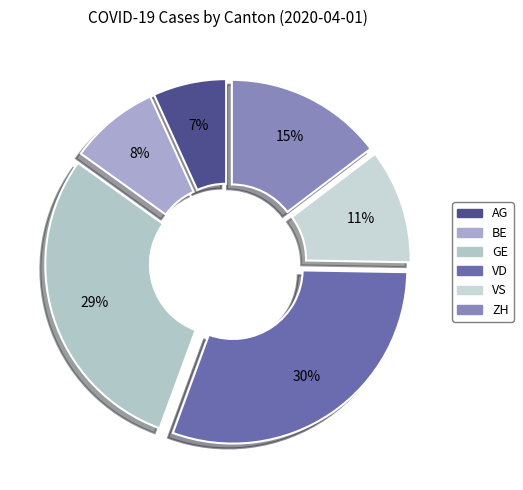

To the nearest percent, what is the average slice percentage?

17%